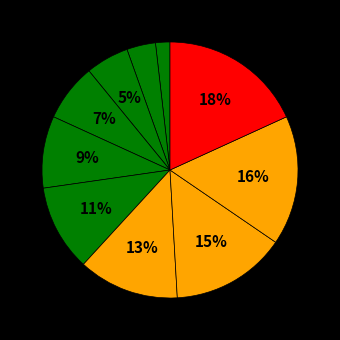

How many segments does this pie chart have?

10